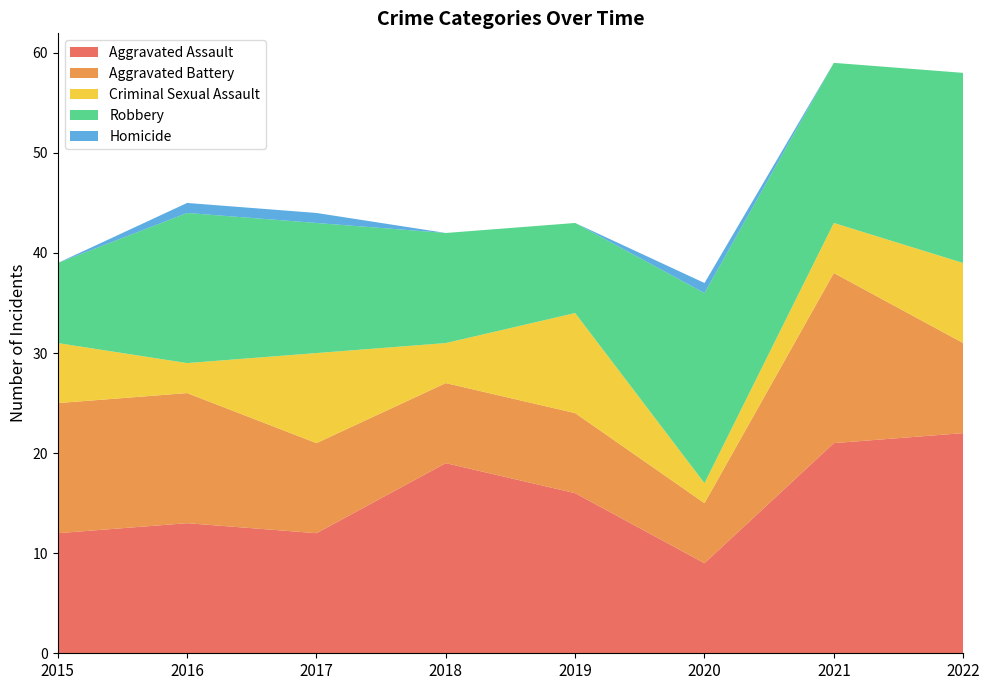

Reading right to left, what are all the values shown in this chart?

Aggravated Assault: 2022=22	2021=21	2020=9	2019=16	2018=19	2017=12	2016=13	2015=12
Aggravated Battery: 2022=9	2021=17	2020=6	2019=8	2018=8	2017=9	2016=13	2015=13
Criminal Sexual Assault: 2022=8	2021=5	2020=2	2019=10	2018=4	2017=9	2016=3	2015=6
Robbery: 2022=19	2021=16	2020=19	2019=9	2018=11	2017=13	2016=15	2015=8
Homicide: 2022=0	2021=0	2020=1	2019=0	2018=0	2017=1	2016=1	2015=0